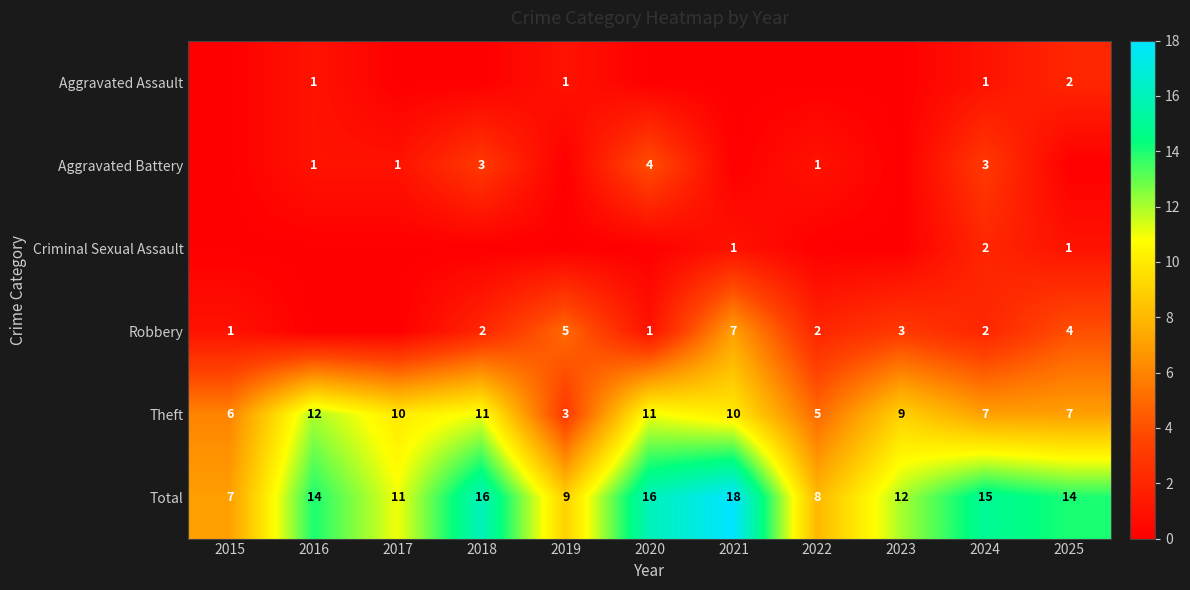

What is the difference between the Total values at 2025 and 2019?

5